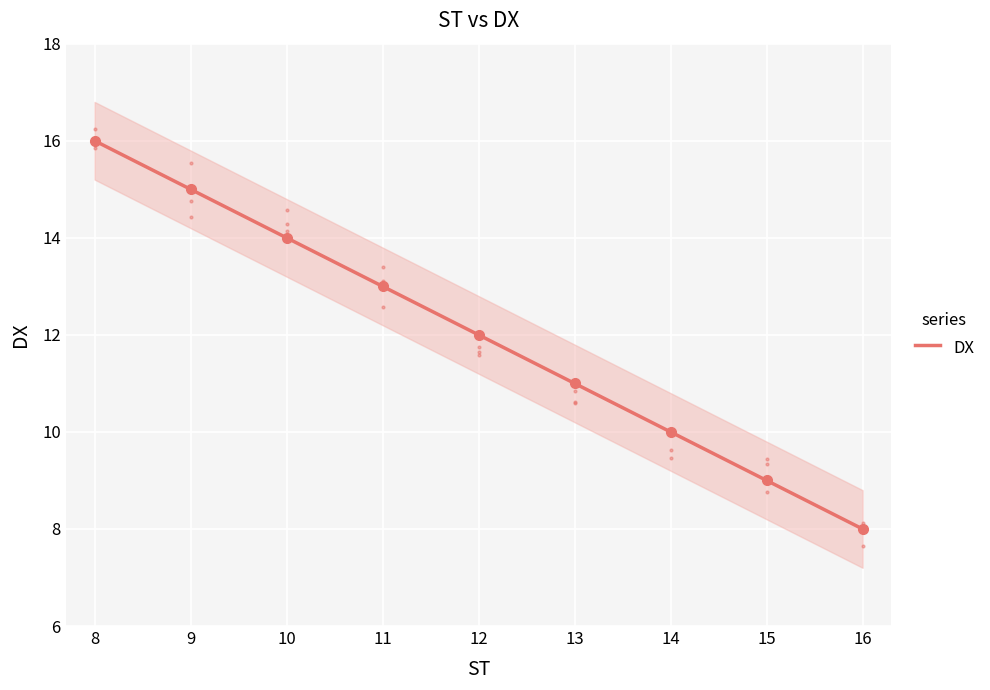

What is the change in value from 13 to 15?

-2